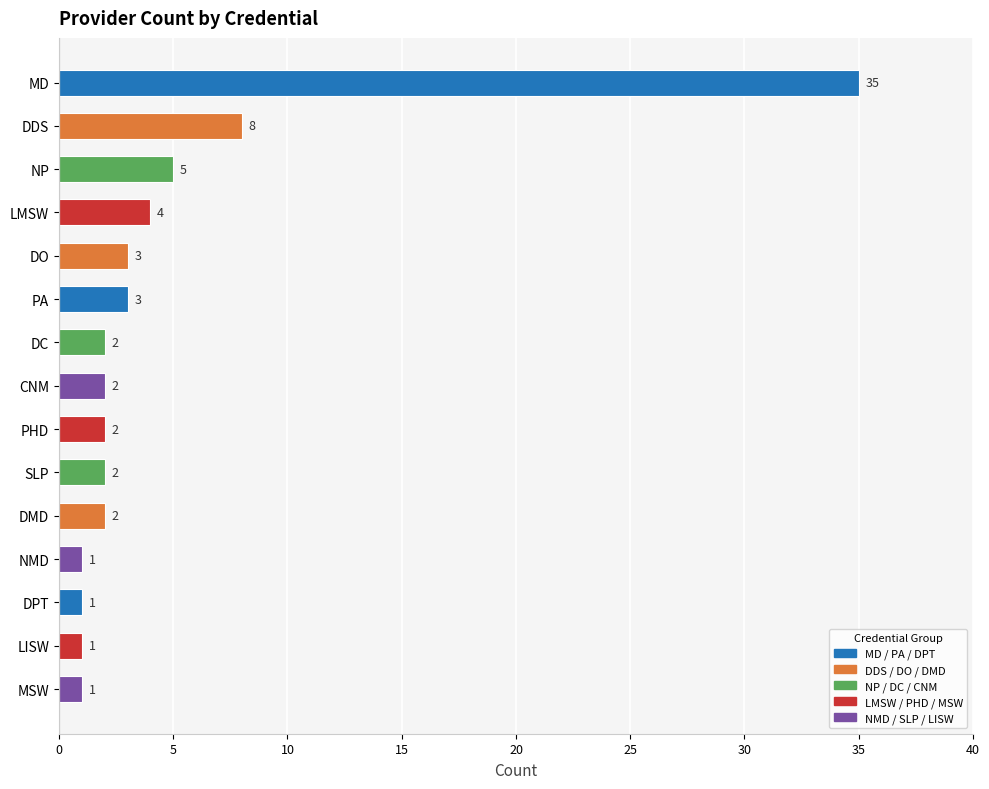

At which label does the data first exceed 8?

MD